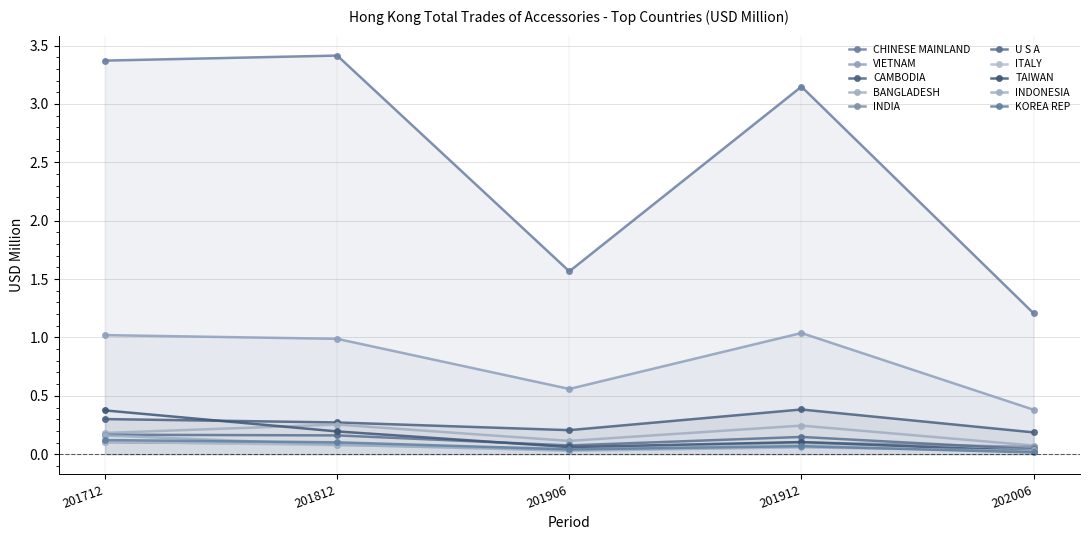

At VIETNAM, list the series in order from largest to smallest.

201912 (USD M), 201712 (USD M), 201812 (USD M), 201906 (USD M), 202006 (USD M)